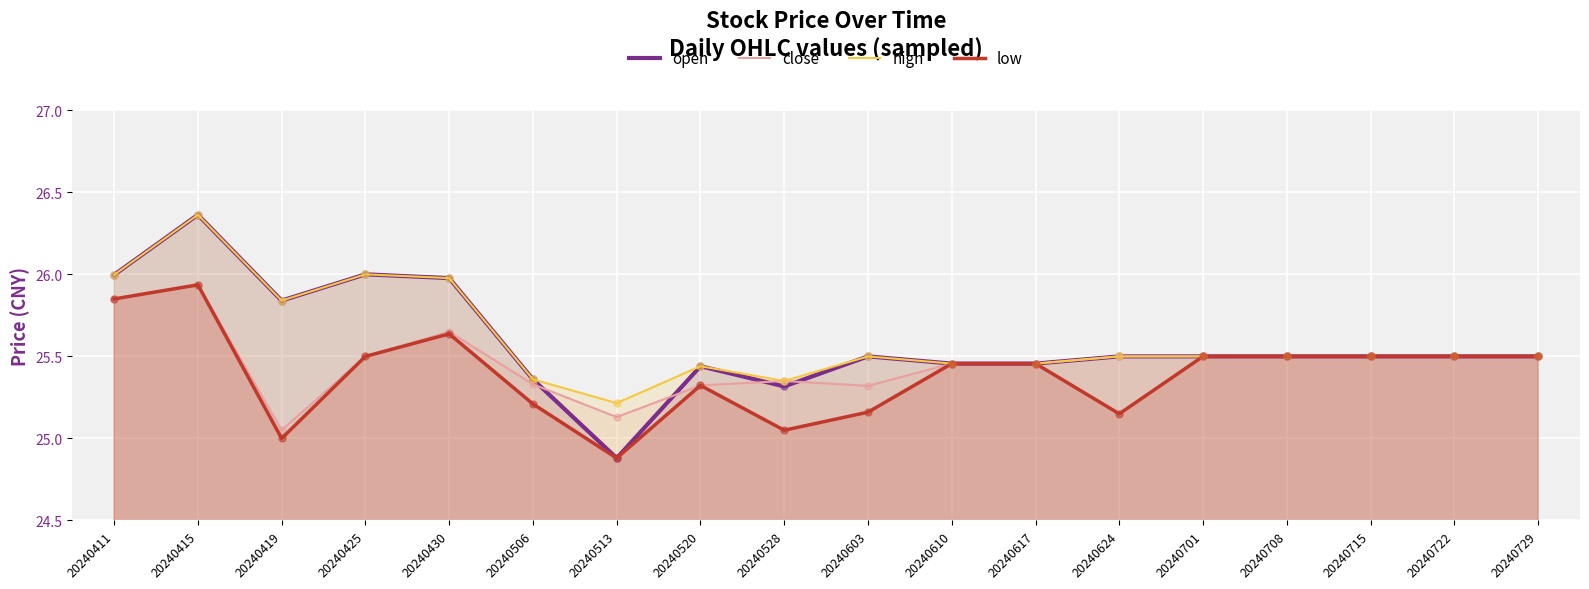

Which series has the largest total across all categories?

high